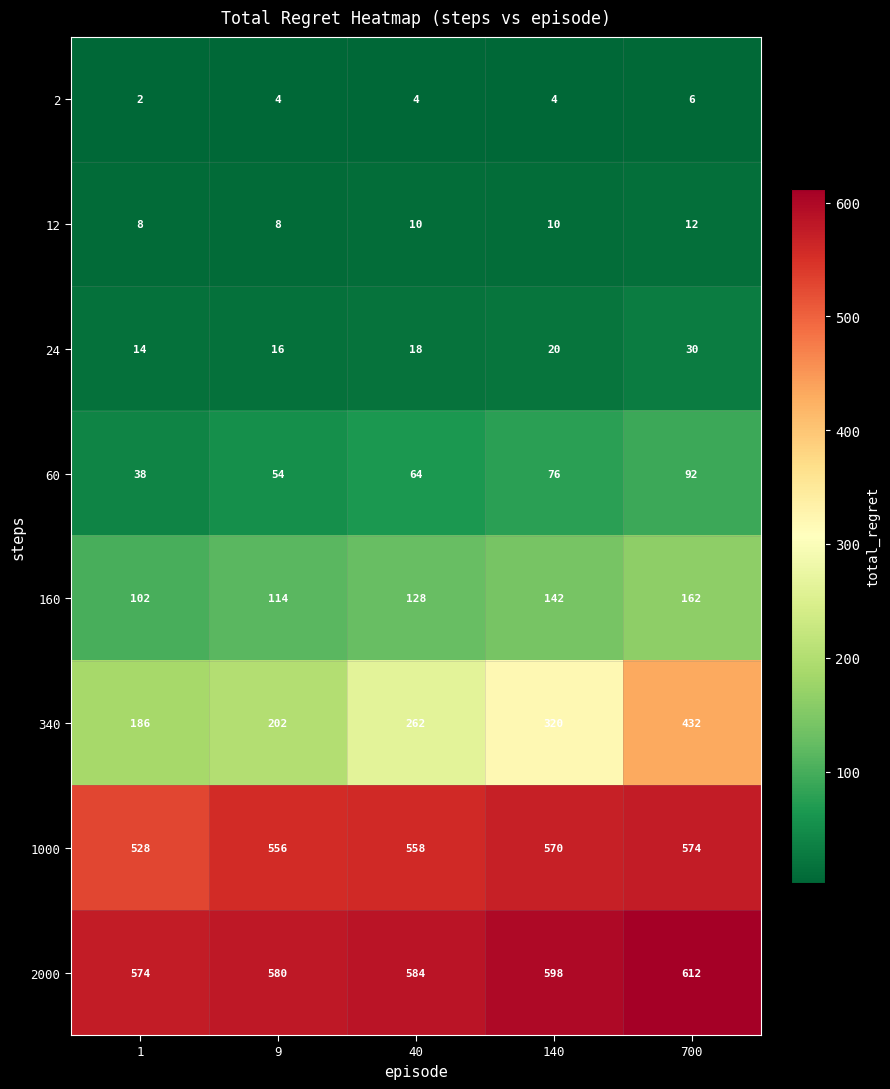

What is the spread (max minus min) of values at 700?

606